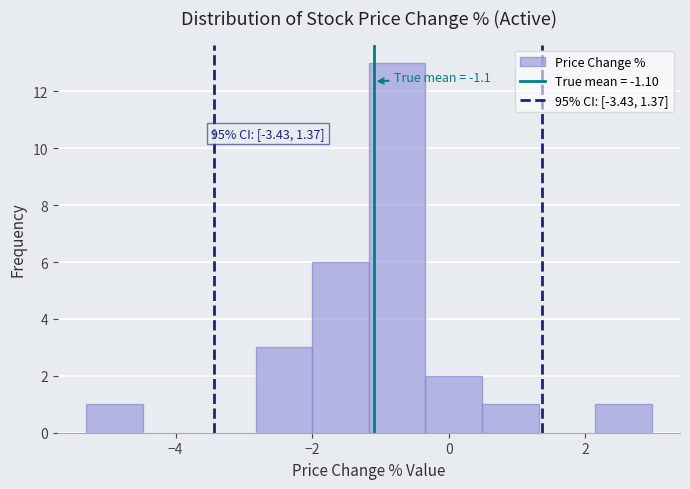

Which range on the x-axis has the tallest bar?

-1.2 to -0.4